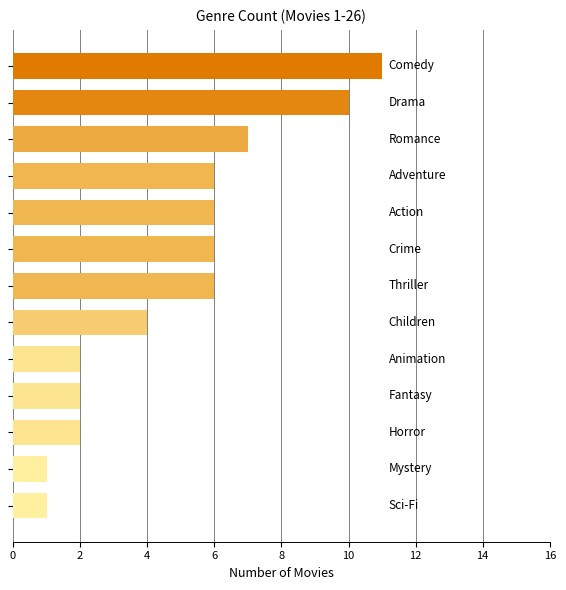

Reading bottom to top, what are all the values shown in this chart?

1	1	2	2	2	4	6	6	6	6	7	10	11